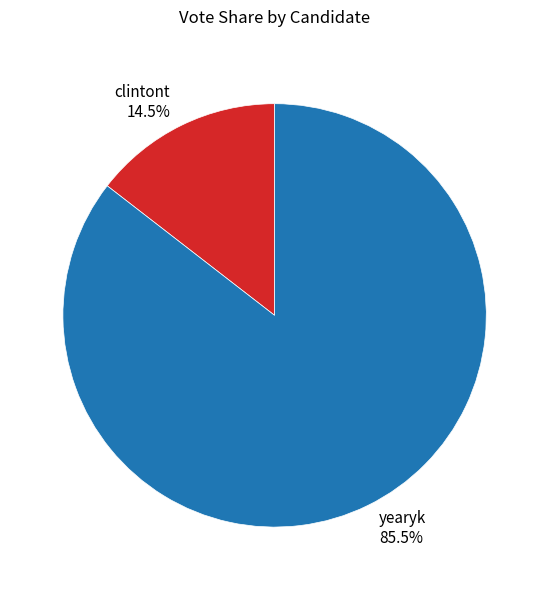

What is the majority slice?

yearyk